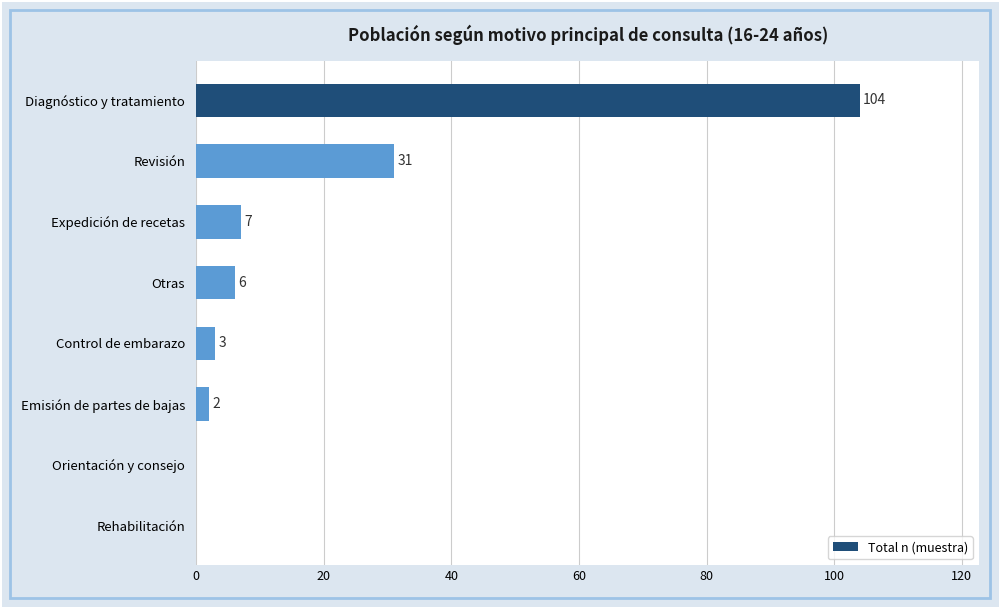

What is the ratio of the value at Revisión to the value at Control de embarazo?

10.3